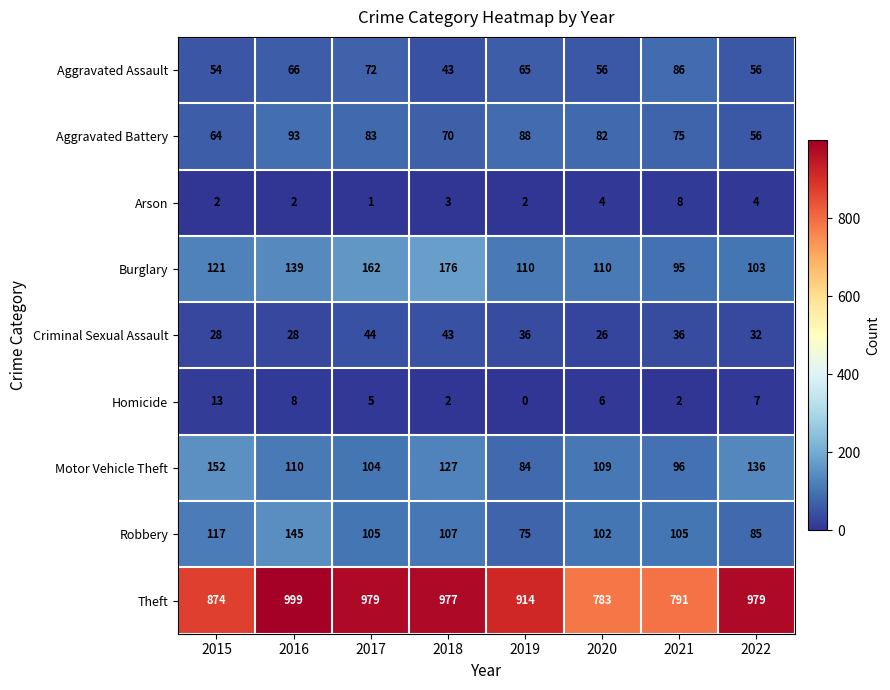

List the series in order of their peak value, lowest first.

Arson, Homicide, Criminal Sexual Assault, Aggravated Assault, Aggravated Battery, Robbery, Motor Vehicle Theft, Burglary, Theft